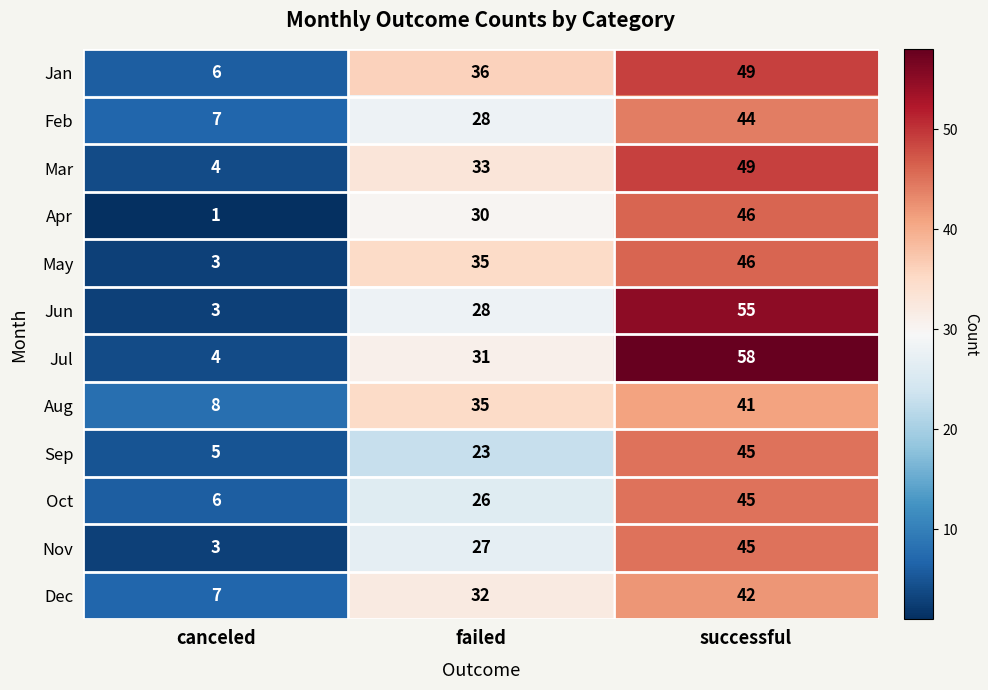

What is the average value of the Aug series?

28